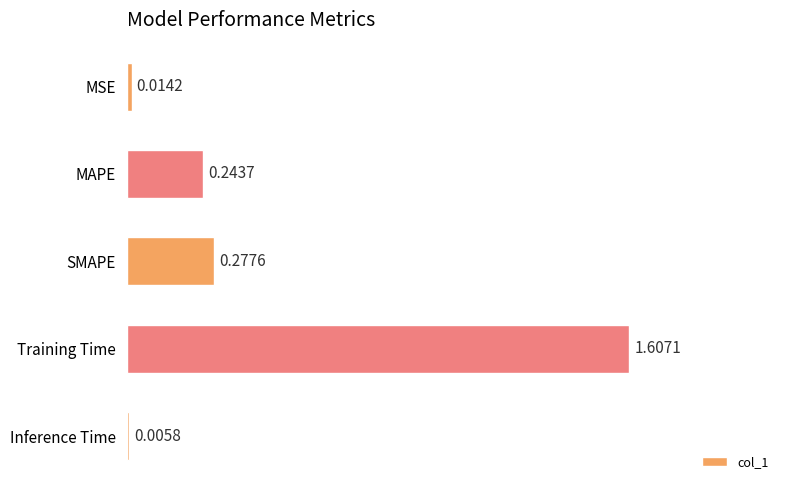

What is the change in value from MSE to Training Time?

+1.6